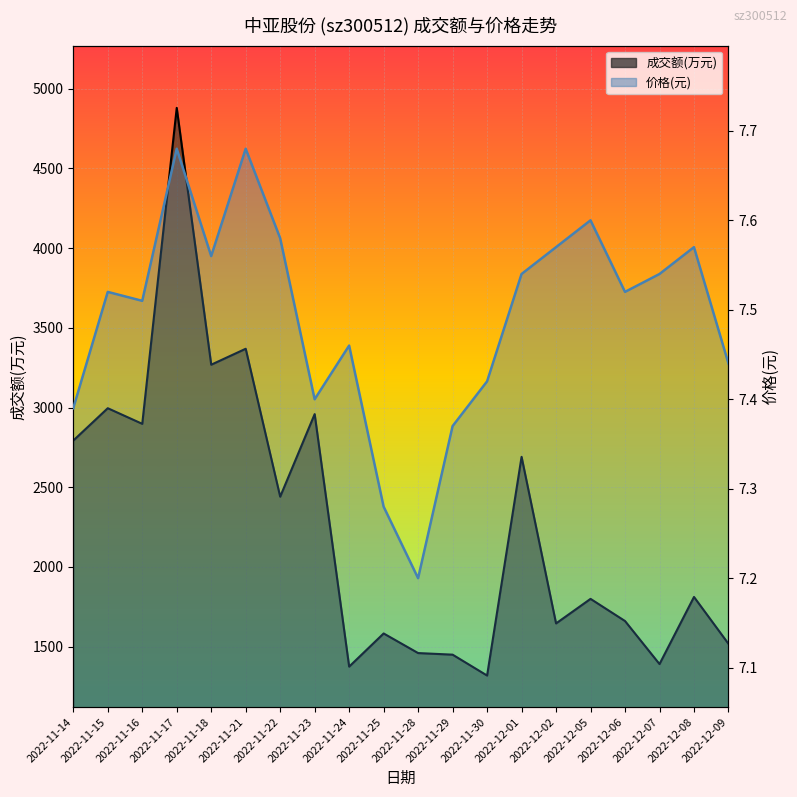

True or false: 成交额(万元) has more than 0 points higher than both neighbors.

True